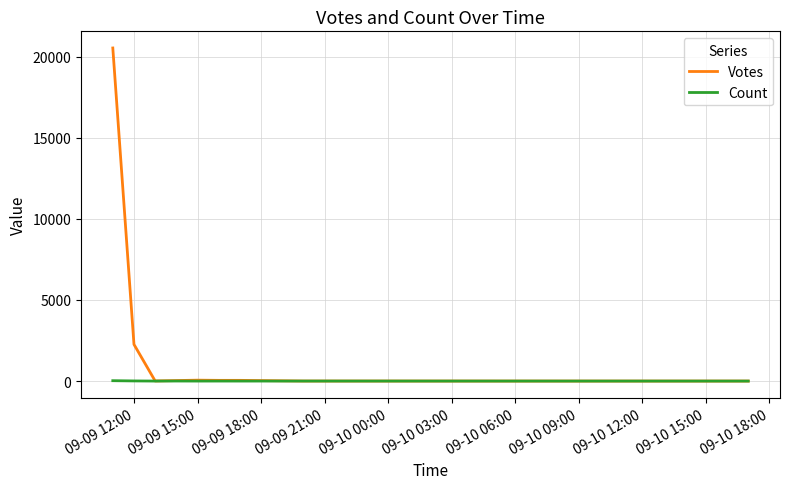

What is the difference between the maximum and minimum values in the Count series?

23